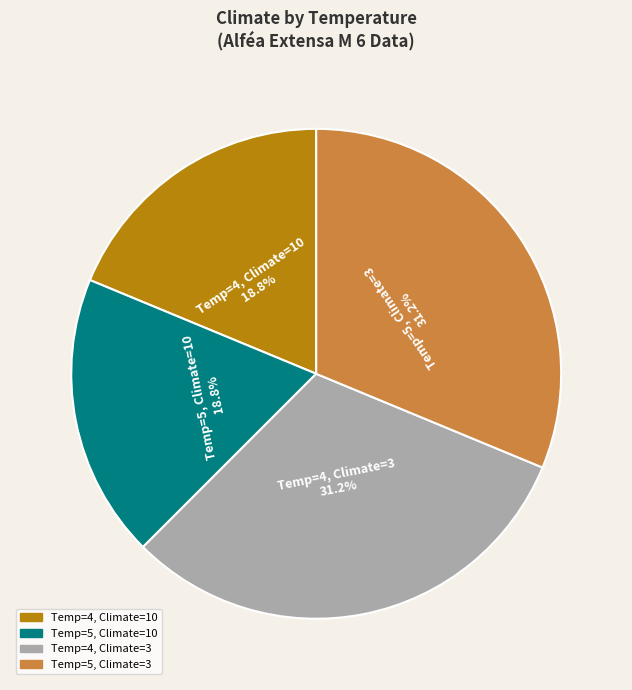

Does any single category account for the majority?

No